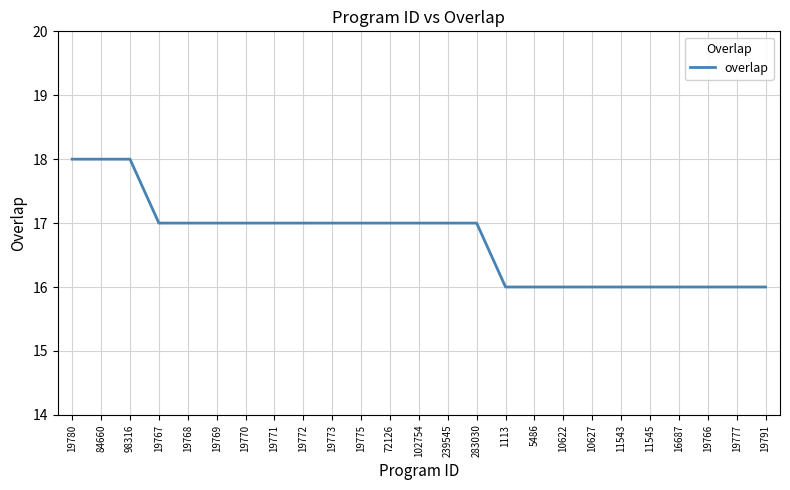

What is the maximum value shown in the chart?

18